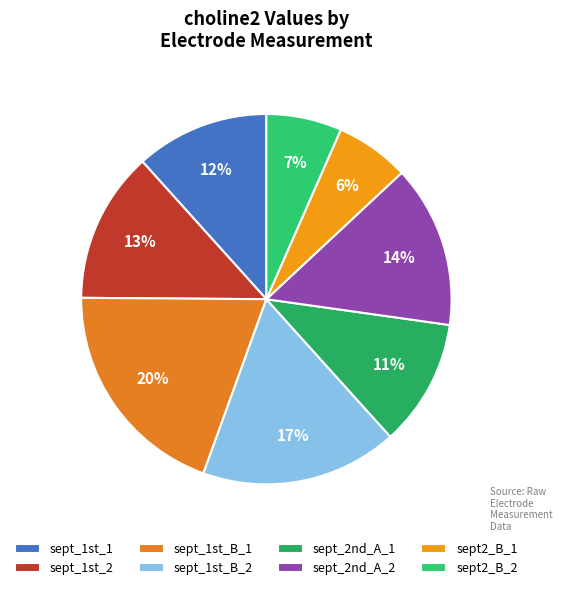

What is the largest slice in the pie chart?

sept_1st_B_1